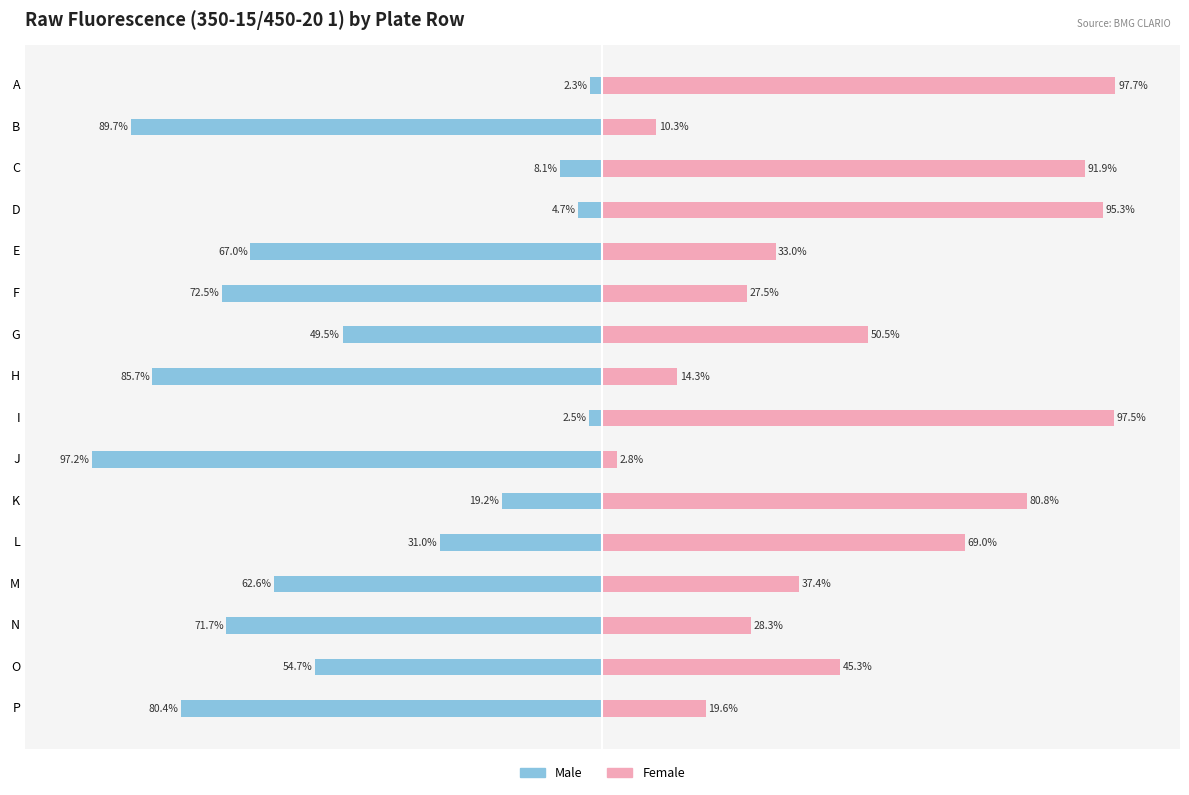

Which series changed the most between J and M?

Male